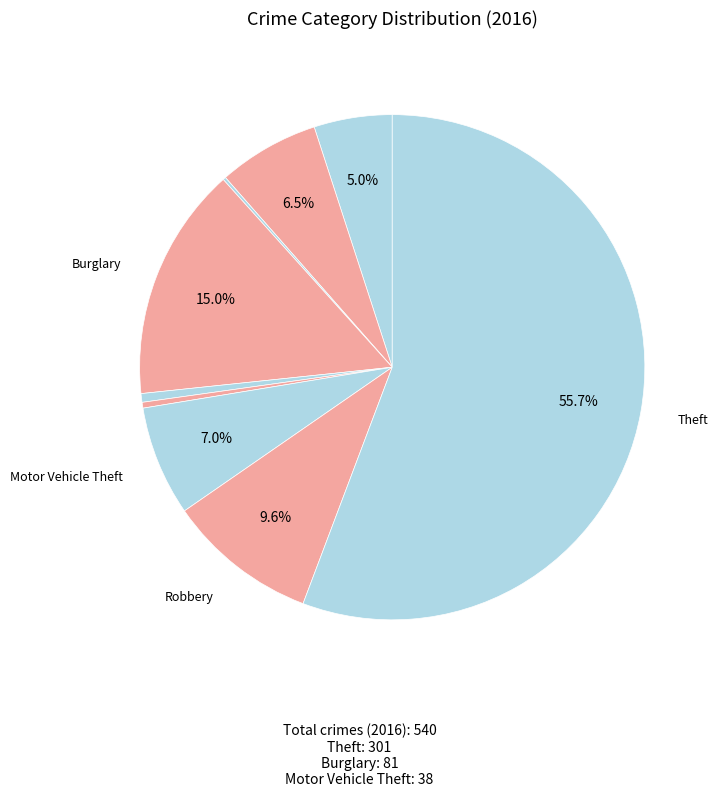

To the nearest percent, what is the difference between the largest and smallest slice percentages?

56%